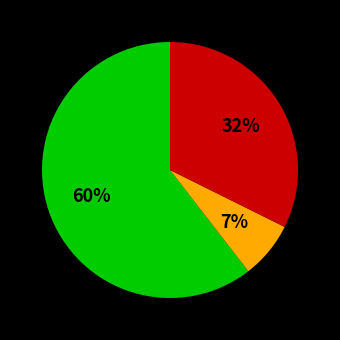

Does any single category account for the majority?

Yes